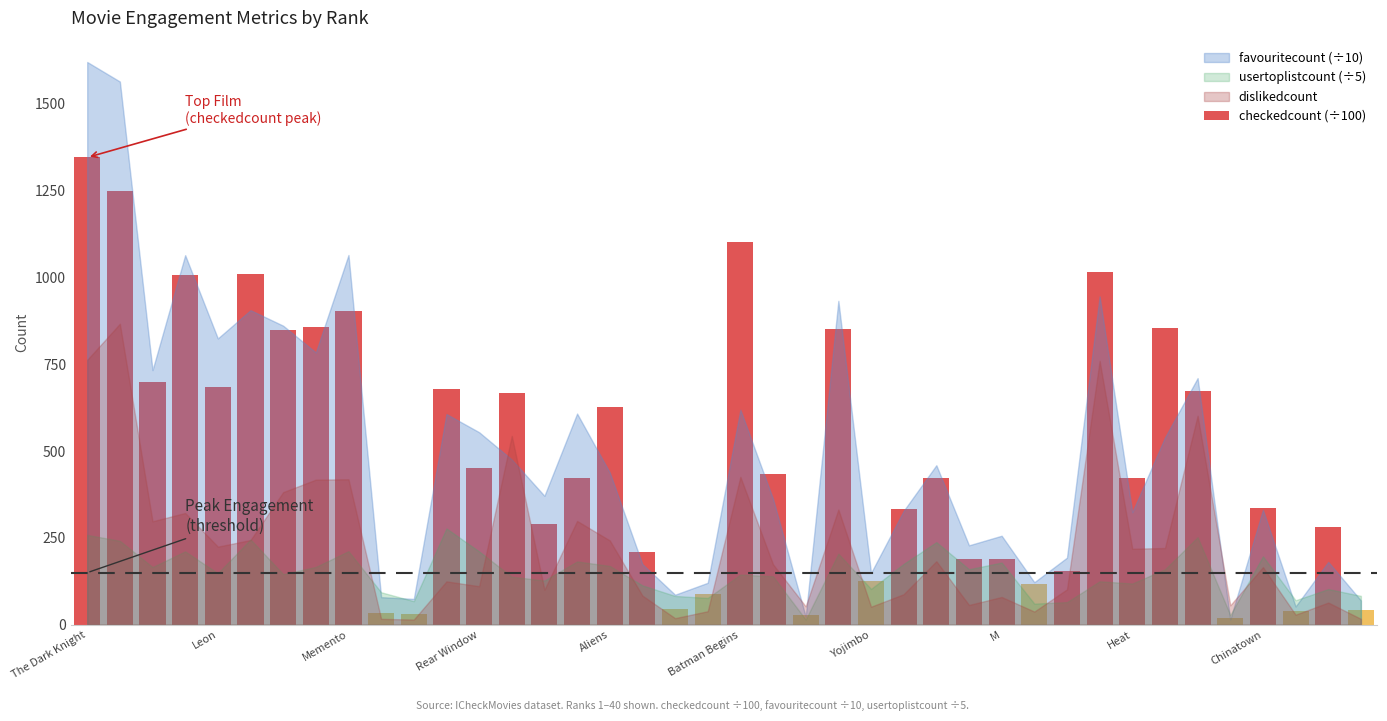

What is the difference between the maximum and minimum values?

1326.6